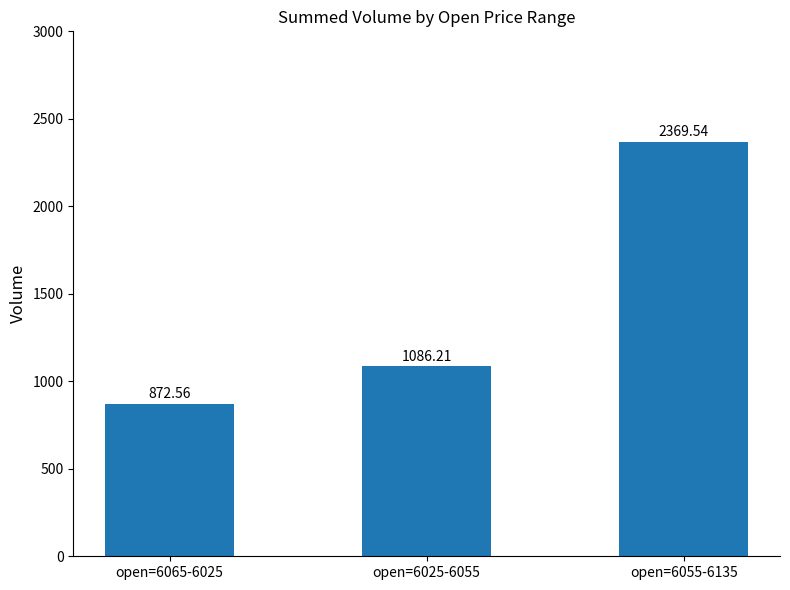

How many bars are there in total?

3